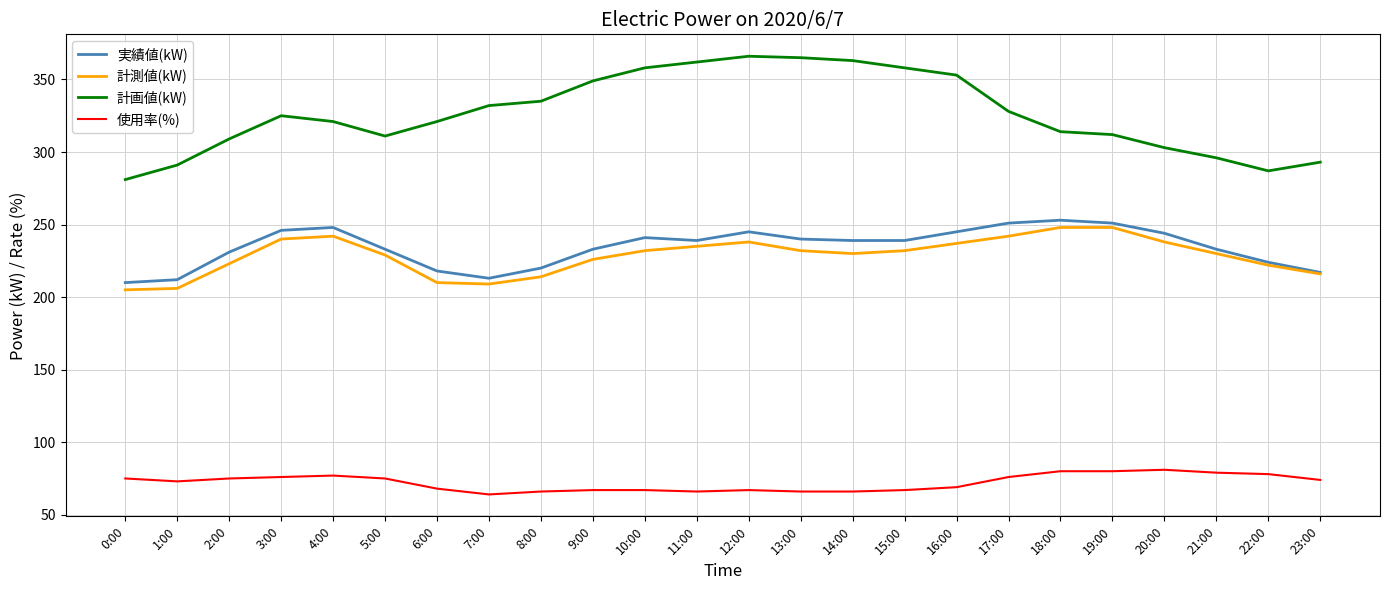

What is the difference between the maximum and minimum values in the 使用率(%) series?

17